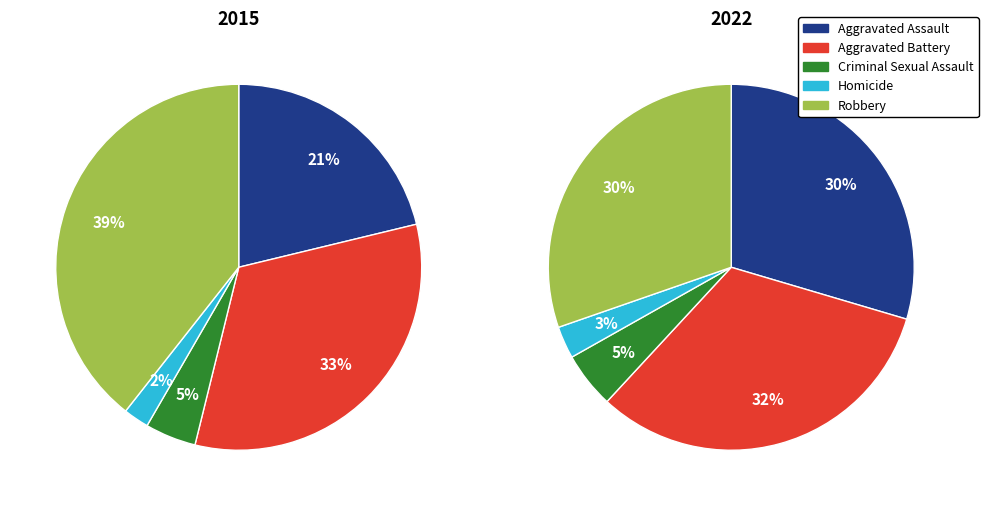

Is there a majority slice in this chart?

No